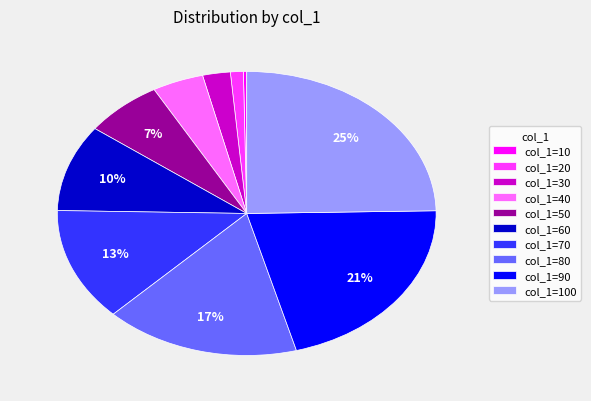

Does any single category account for the majority?

No